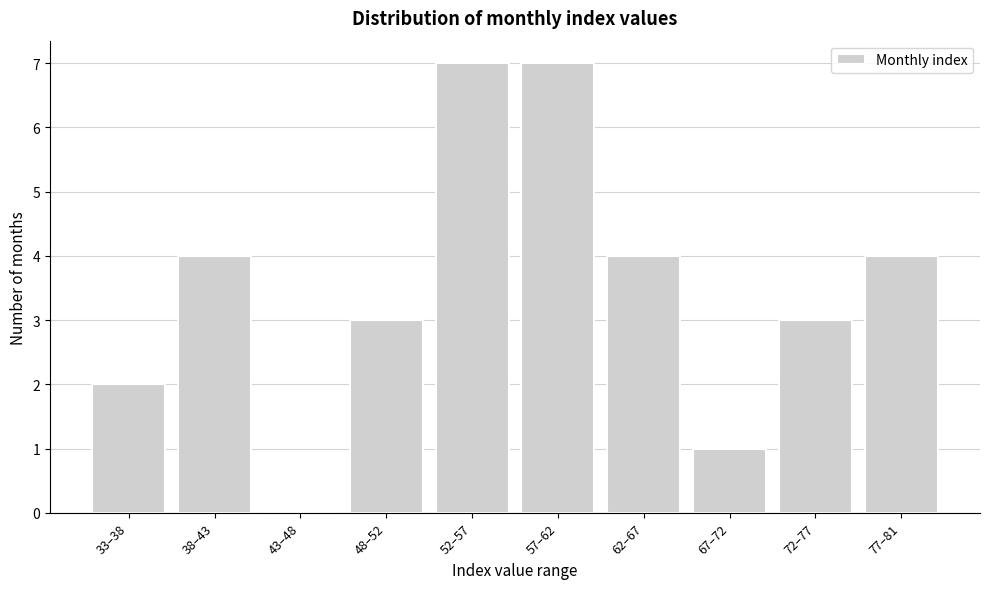

Reading left to right, what are all the values shown in this chart?

33–38=2	38–43=4	43–48=0	48–52=3	52–57=7	57–62=7	62–67=4	67–72=1	72–77=3	77–81=4